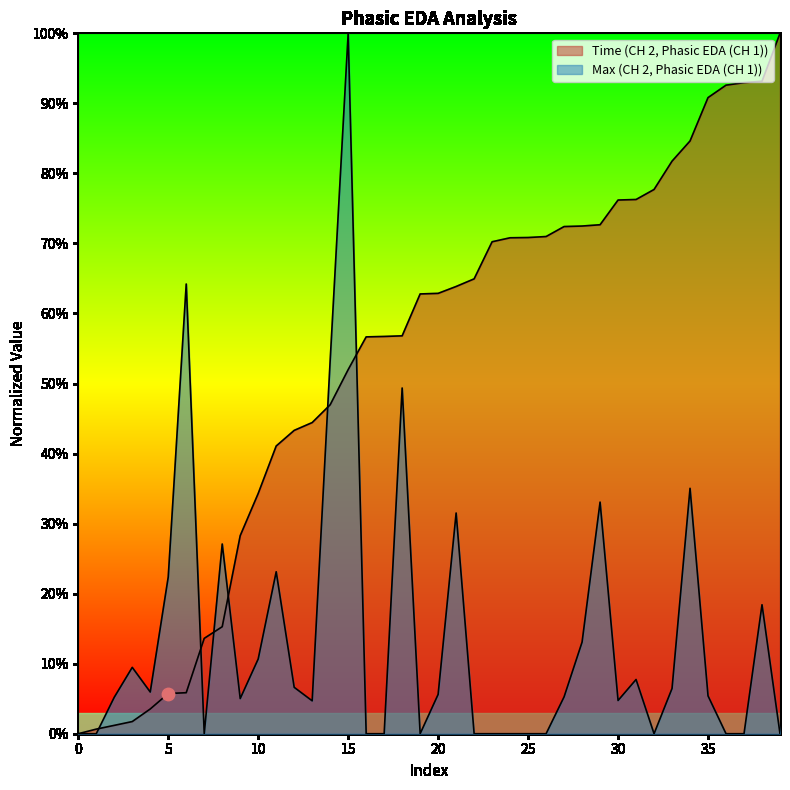

What is the total value across all series at 17?

0.6